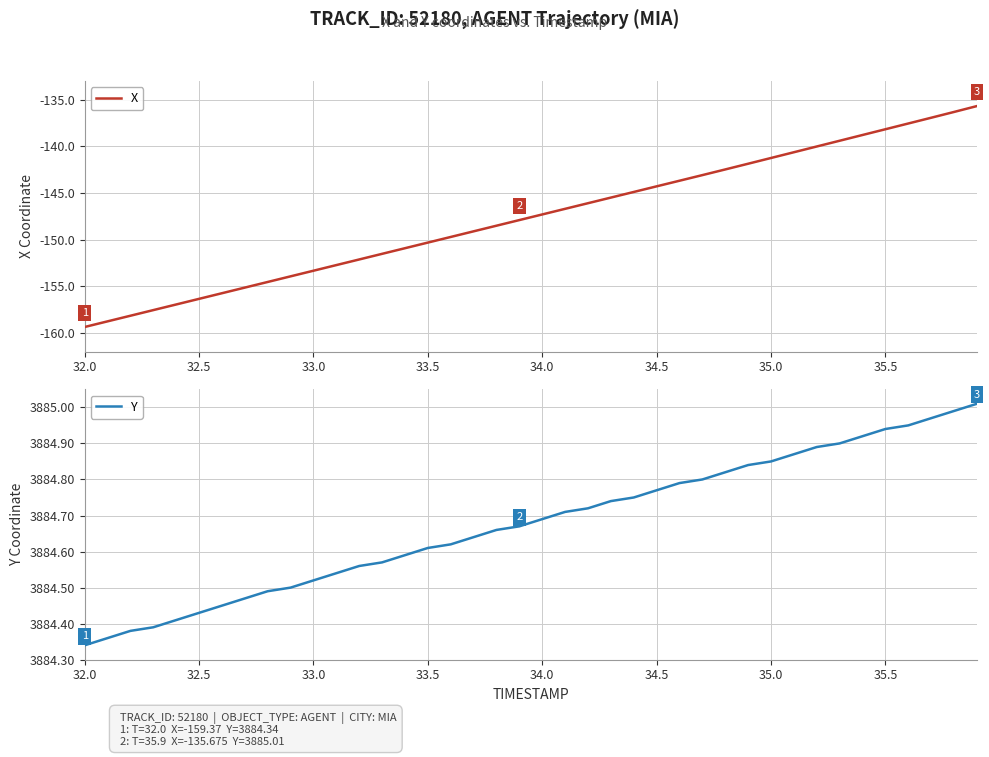

The Y series shows 5813.4 at 34.0. True or false?

False